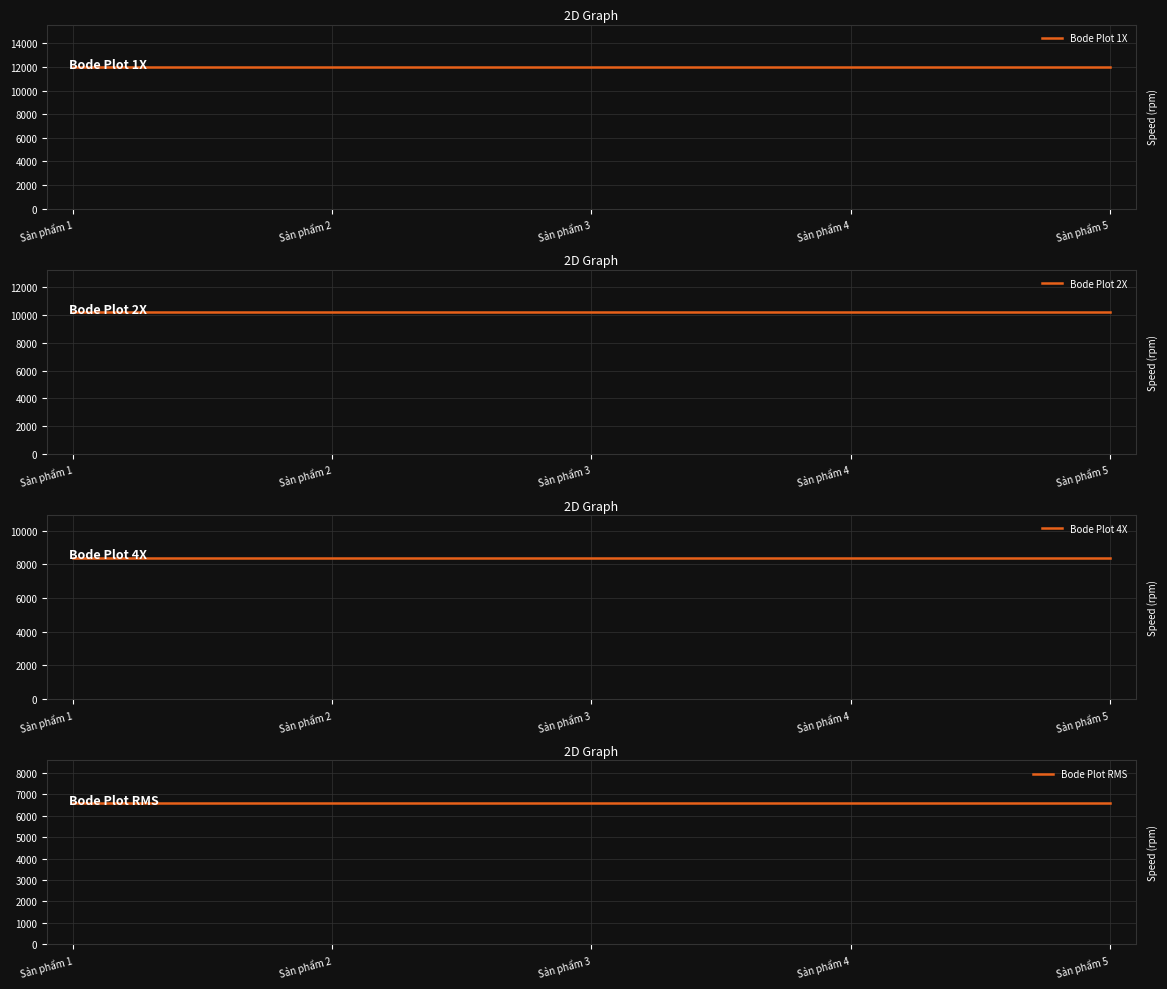

True or false: Bode Plot RMS has more than 2 points higher than both neighbors.

False